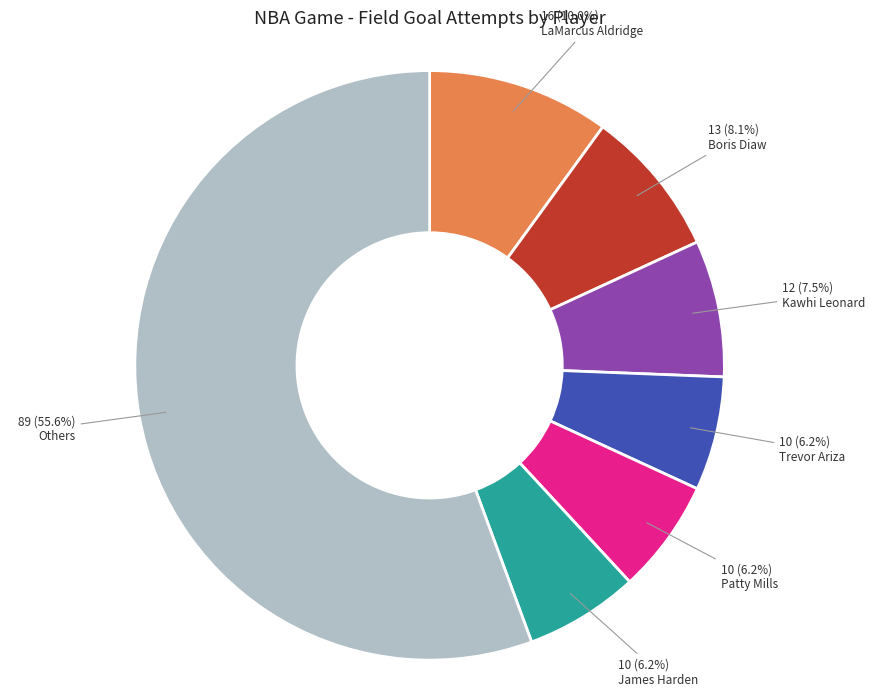

Do Kawhi Leonard and James Harden together represent more than half of the pie?

No